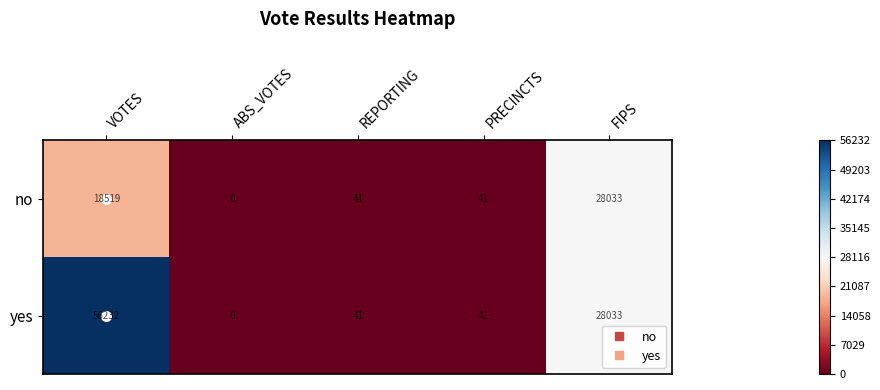

Which series has the largest total across all categories?

yes